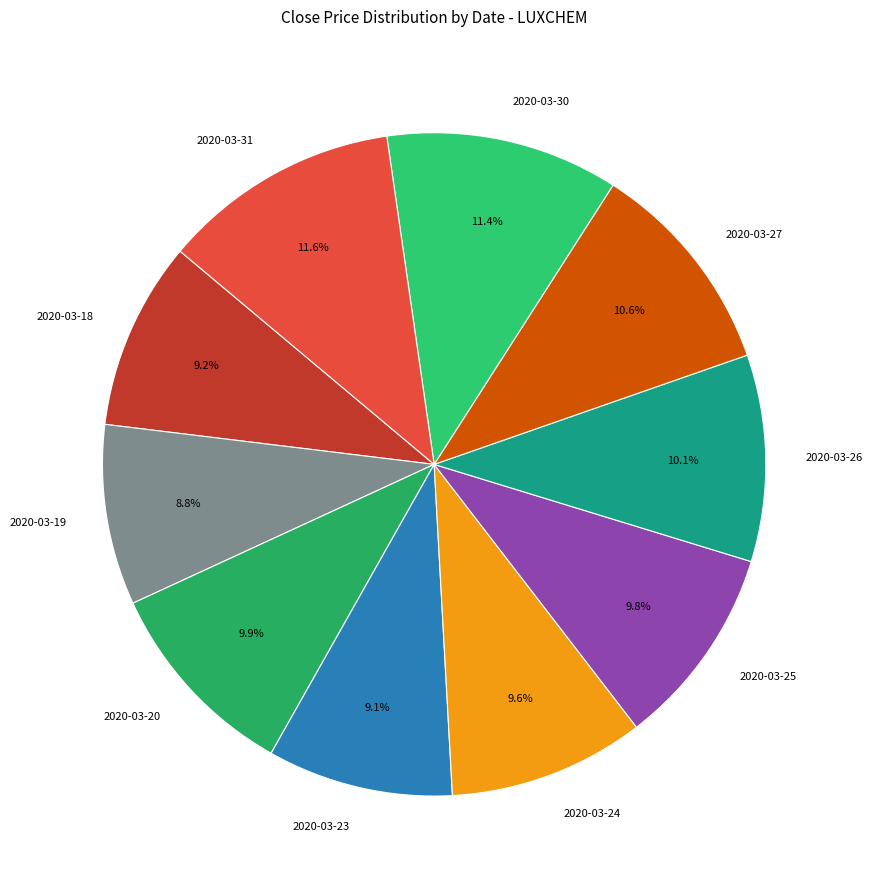

What portion of the pie excludes 2020-03-30?

88.6%